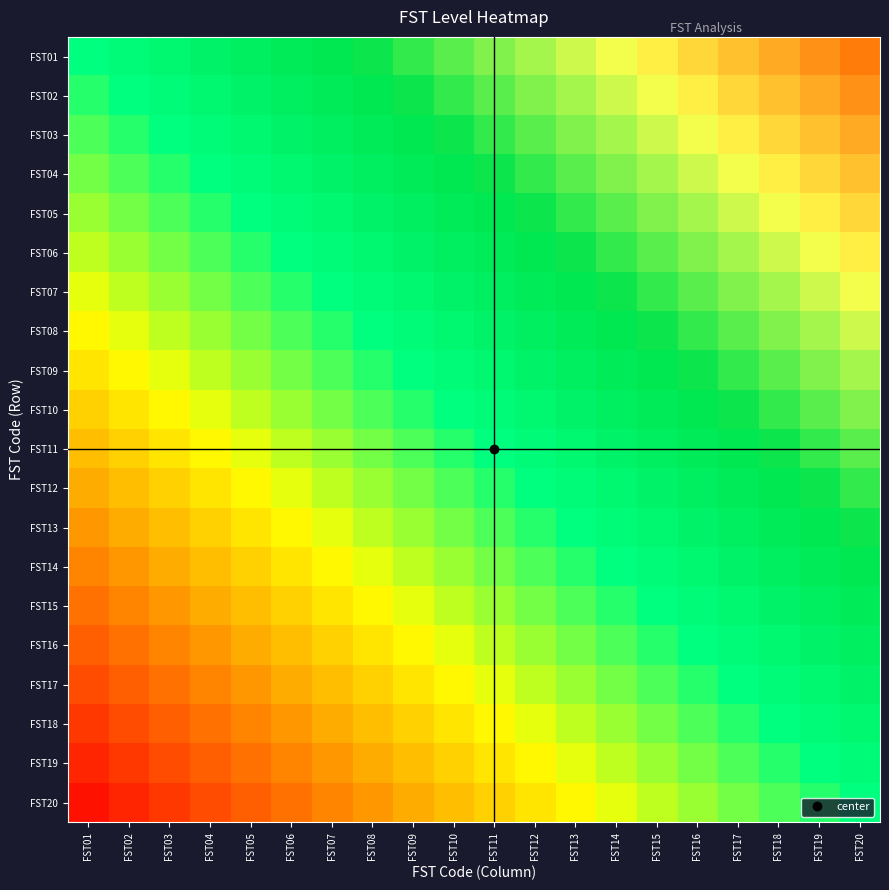

Reading left to right, extract all data points from this chart.

FST01: FST01=0.0	FST02=0.1	FST03=0.1	FST04=0.1	FST05=0.2	FST06=0.2	FST07=0.3	FST08=0.3	FST09=0.4	FST10=0.5	FST11=0.5	FST12=0.6	FST13=0.6	FST14=0.7	FST15=0.7	FST16=0.8	FST17=0.8	FST18=0.8	FST19=0.9	FST20=0.9
FST02: FST01=-0.1	FST02=0.0	FST03=0.1	FST04=0.1	FST05=0.1	FST06=0.2	FST07=0.2	FST08=0.3	FST09=0.3	FST10=0.4	FST11=0.5	FST12=0.5	FST13=0.6	FST14=0.6	FST15=0.7	FST16=0.7	FST17=0.8	FST18=0.8	FST19=0.8	FST20=0.9
FST03: FST01=-0.1	FST02=-0.1	FST03=0.0	FST04=0.1	FST05=0.1	FST06=0.1	FST07=0.2	FST08=0.2	FST09=0.3	FST10=0.3	FST11=0.4	FST12=0.5	FST13=0.5	FST14=0.6	FST15=0.6	FST16=0.7	FST17=0.7	FST18=0.8	FST19=0.8	FST20=0.8
FST04: FST01=-0.1	FST02=-0.1	FST03=-0.1	FST04=0.0	FST05=0.1	FST06=0.1	FST07=0.1	FST08=0.2	FST09=0.2	FST10=0.3	FST11=0.3	FST12=0.4	FST13=0.5	FST14=0.5	FST15=0.6	FST16=0.6	FST17=0.7	FST18=0.7	FST19=0.8	FST20=0.8
FST05: FST01=-0.2	FST02=-0.1	FST03=-0.1	FST04=-0.1	FST05=0.0	FST06=0.1	FST07=0.1	FST08=0.1	FST09=0.2	FST10=0.2	FST11=0.3	FST12=0.3	FST13=0.4	FST14=0.5	FST15=0.5	FST16=0.6	FST17=0.6	FST18=0.7	FST19=0.7	FST20=0.8
FST06: FST01=-0.2	FST02=-0.2	FST03=-0.1	FST04=-0.1	FST05=-0.1	FST06=0.0	FST07=0.1	FST08=0.1	FST09=0.1	FST10=0.2	FST11=0.2	FST12=0.3	FST13=0.3	FST14=0.4	FST15=0.5	FST16=0.5	FST17=0.6	FST18=0.6	FST19=0.7	FST20=0.7
FST07: FST01=-0.3	FST02=-0.2	FST03=-0.2	FST04=-0.1	FST05=-0.1	FST06=-0.1	FST07=0.0	FST08=0.1	FST09=0.1	FST10=0.1	FST11=0.2	FST12=0.2	FST13=0.3	FST14=0.3	FST15=0.4	FST16=0.5	FST17=0.5	FST18=0.6	FST19=0.6	FST20=0.7
FST08: FST01=-0.3	FST02=-0.3	FST03=-0.2	FST04=-0.2	FST05=-0.1	FST06=-0.1	FST07=-0.1	FST08=0.0	FST09=0.1	FST10=0.1	FST11=0.1	FST12=0.2	FST13=0.2	FST14=0.3	FST15=0.3	FST16=0.4	FST17=0.5	FST18=0.5	FST19=0.6	FST20=0.6
FST09: FST01=-0.4	FST02=-0.3	FST03=-0.3	FST04=-0.2	FST05=-0.2	FST06=-0.1	FST07=-0.1	FST08=-0.1	FST09=0.0	FST10=0.1	FST11=0.1	FST12=0.1	FST13=0.2	FST14=0.2	FST15=0.3	FST16=0.3	FST17=0.4	FST18=0.5	FST19=0.5	FST20=0.6
FST10: FST01=-0.5	FST02=-0.4	FST03=-0.3	FST04=-0.3	FST05=-0.2	FST06=-0.2	FST07=-0.1	FST08=-0.1	FST09=-0.1	FST10=0.0	FST11=0.1	FST12=0.1	FST13=0.1	FST14=0.2	FST15=0.2	FST16=0.3	FST17=0.3	FST18=0.4	FST19=0.5	FST20=0.5
FST11: FST01=-0.5	FST02=-0.5	FST03=-0.4	FST04=-0.3	FST05=-0.3	FST06=-0.2	FST07=-0.2	FST08=-0.1	FST09=-0.1	FST10=-0.1	FST11=0.0	FST12=0.1	FST13=0.1	FST14=0.1	FST15=0.2	FST16=0.2	FST17=0.3	FST18=0.3	FST19=0.4	FST20=0.5
FST12: FST01=-0.6	FST02=-0.5	FST03=-0.5	FST04=-0.4	FST05=-0.3	FST06=-0.3	FST07=-0.2	FST08=-0.2	FST09=-0.1	FST10=-0.1	FST11=-0.1	FST12=0.0	FST13=0.1	FST14=0.1	FST15=0.1	FST16=0.2	FST17=0.2	FST18=0.3	FST19=0.3	FST20=0.4
FST13: FST01=-0.6	FST02=-0.6	FST03=-0.5	FST04=-0.5	FST05=-0.4	FST06=-0.3	FST07=-0.3	FST08=-0.2	FST09=-0.2	FST10=-0.1	FST11=-0.1	FST12=-0.1	FST13=0.0	FST14=0.1	FST15=0.1	FST16=0.1	FST17=0.2	FST18=0.2	FST19=0.3	FST20=0.3
FST14: FST01=-0.7	FST02=-0.6	FST03=-0.6	FST04=-0.5	FST05=-0.5	FST06=-0.4	FST07=-0.3	FST08=-0.3	FST09=-0.2	FST10=-0.2	FST11=-0.1	FST12=-0.1	FST13=-0.1	FST14=0.0	FST15=0.1	FST16=0.1	FST17=0.1	FST18=0.2	FST19=0.2	FST20=0.3
FST15: FST01=-0.7	FST02=-0.7	FST03=-0.6	FST04=-0.6	FST05=-0.5	FST06=-0.5	FST07=-0.4	FST08=-0.3	FST09=-0.3	FST10=-0.2	FST11=-0.2	FST12=-0.1	FST13=-0.1	FST14=-0.1	FST15=0.0	FST16=0.1	FST17=0.1	FST18=0.1	FST19=0.2	FST20=0.2
FST16: FST01=-0.8	FST02=-0.7	FST03=-0.7	FST04=-0.6	FST05=-0.6	FST06=-0.5	FST07=-0.5	FST08=-0.4	FST09=-0.3	FST10=-0.3	FST11=-0.2	FST12=-0.2	FST13=-0.1	FST14=-0.1	FST15=-0.1	FST16=0.0	FST17=0.1	FST18=0.1	FST19=0.1	FST20=0.2
FST17: FST01=-0.8	FST02=-0.8	FST03=-0.7	FST04=-0.7	FST05=-0.6	FST06=-0.6	FST07=-0.5	FST08=-0.5	FST09=-0.4	FST10=-0.3	FST11=-0.3	FST12=-0.2	FST13=-0.2	FST14=-0.1	FST15=-0.1	FST16=-0.1	FST17=0.0	FST18=0.1	FST19=0.1	FST20=0.1
FST18: FST01=-0.8	FST02=-0.8	FST03=-0.8	FST04=-0.7	FST05=-0.7	FST06=-0.6	FST07=-0.6	FST08=-0.5	FST09=-0.5	FST10=-0.4	FST11=-0.3	FST12=-0.3	FST13=-0.2	FST14=-0.2	FST15=-0.1	FST16=-0.1	FST17=-0.1	FST18=0.0	FST19=0.1	FST20=0.1
FST19: FST01=-0.9	FST02=-0.8	FST03=-0.8	FST04=-0.8	FST05=-0.7	FST06=-0.7	FST07=-0.6	FST08=-0.6	FST09=-0.5	FST10=-0.5	FST11=-0.4	FST12=-0.3	FST13=-0.3	FST14=-0.2	FST15=-0.2	FST16=-0.1	FST17=-0.1	FST18=-0.1	FST19=0.0	FST20=0.1
FST20: FST01=-0.9	FST02=-0.9	FST03=-0.8	FST04=-0.8	FST05=-0.8	FST06=-0.7	FST07=-0.7	FST08=-0.6	FST09=-0.6	FST10=-0.5	FST11=-0.5	FST12=-0.4	FST13=-0.3	FST14=-0.3	FST15=-0.2	FST16=-0.2	FST17=-0.1	FST18=-0.1	FST19=-0.1	FST20=0.0